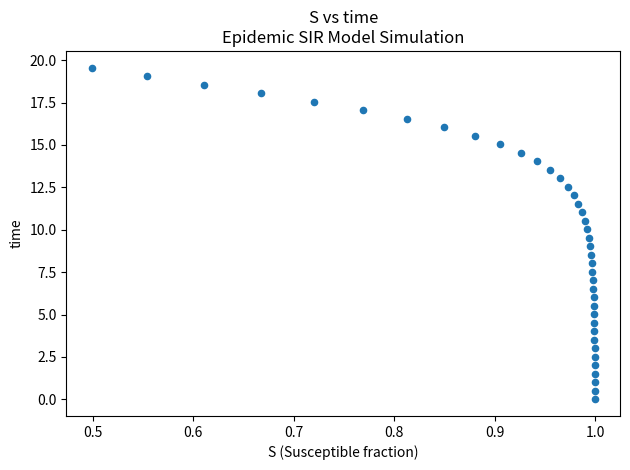

What is the range of X values (max minus min)?

0.5